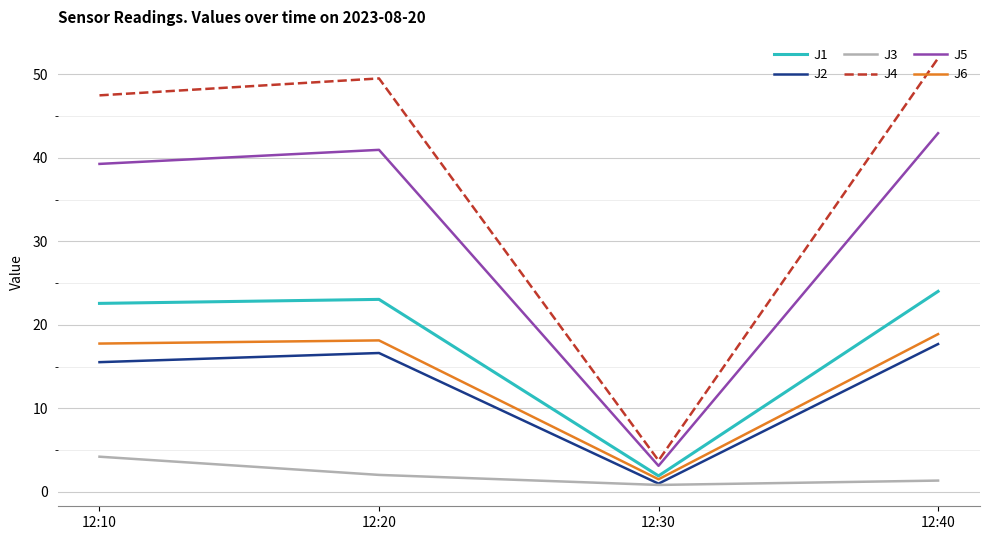

Where does the J3 series first go above 2?

12:10